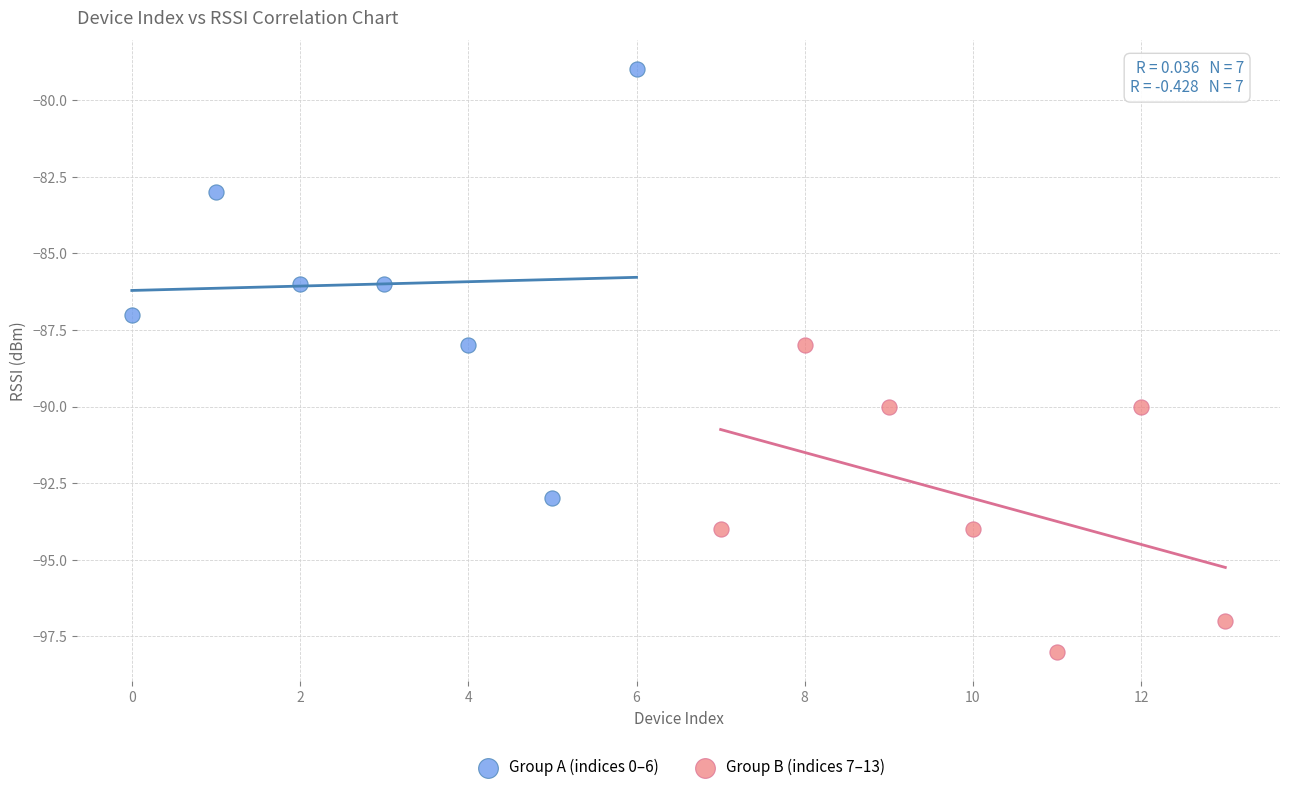

What are all the series names shown in the legend?

Group A (indices 0–6), Group B (indices 7–13)